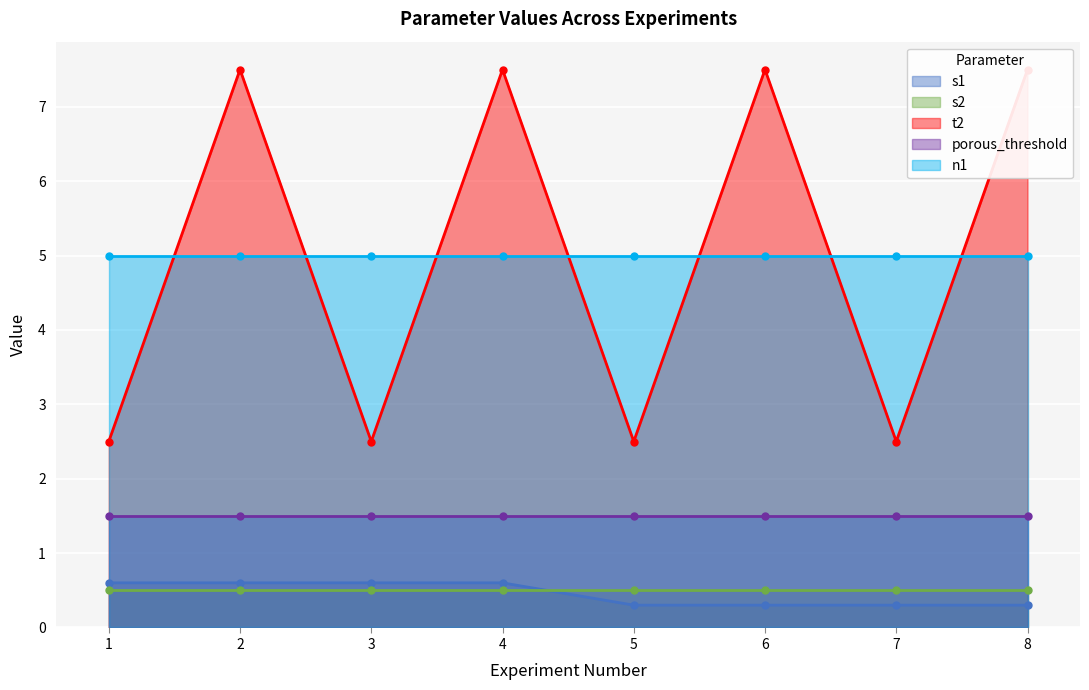

Does the chart display data point markers on the line(s)?

Yes